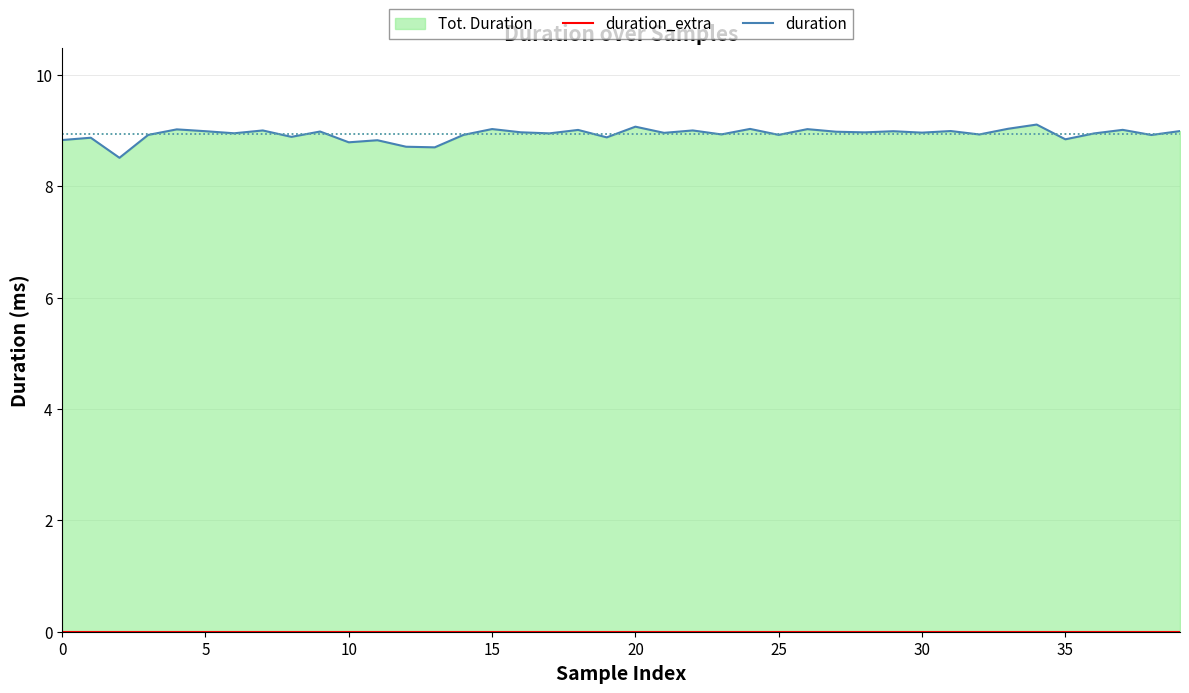

Rank the series by their average value, from lowest to highest.

duration_extra, duration